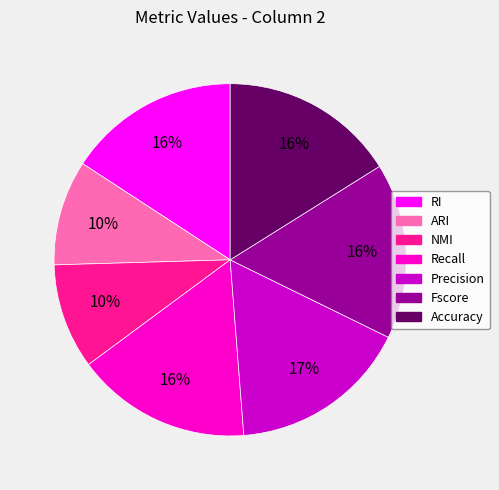

Is it true that Precision is 8% of the pie?

False